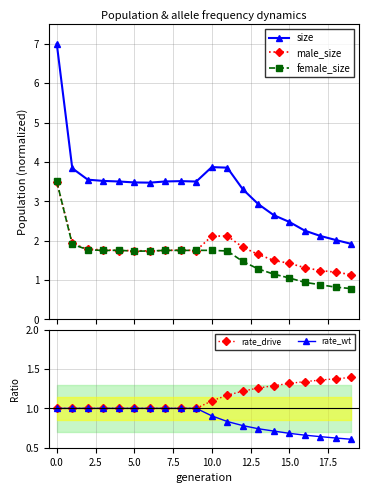

Which series has the widest spread of values?

size